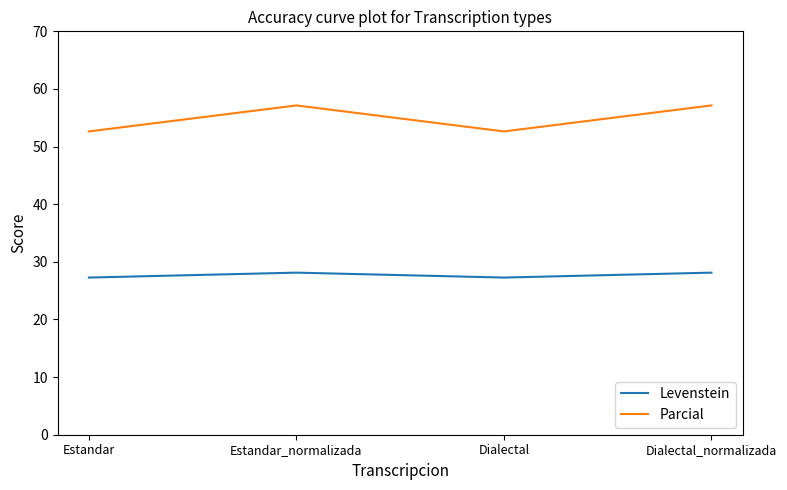

Where does the Parcial series first go above 57?

Estandar_normalizada